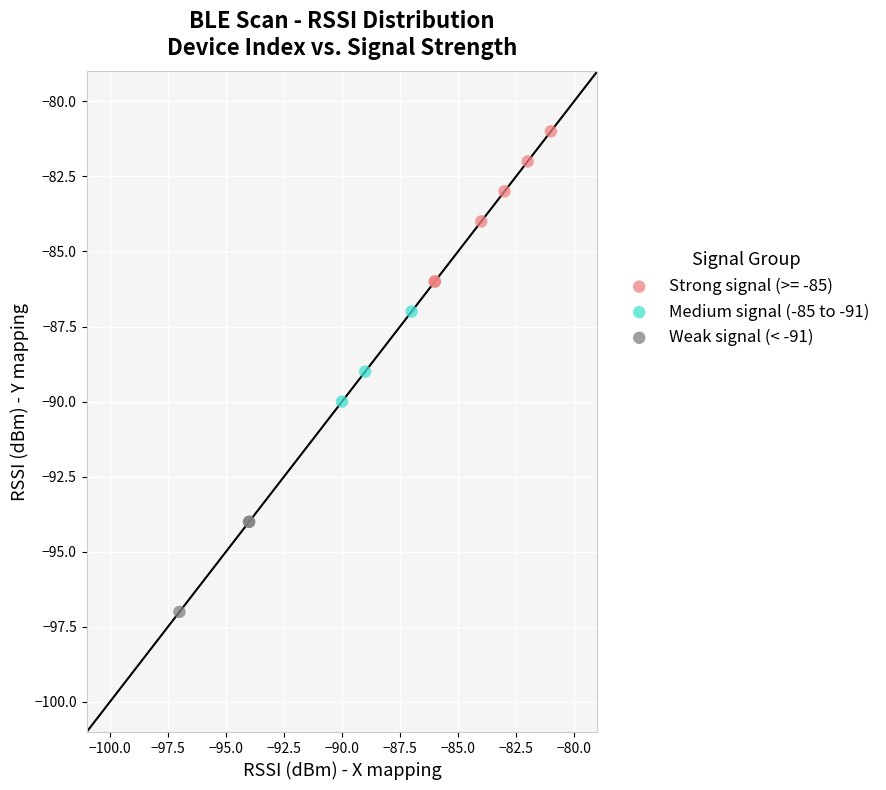

Which series has the largest Y range (max minus min)?

Strong signal (>= -85)